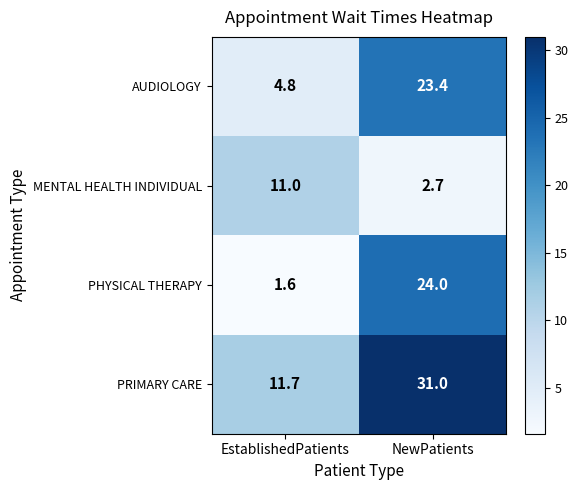

What is the total value across all series at NewPatients?

81.1